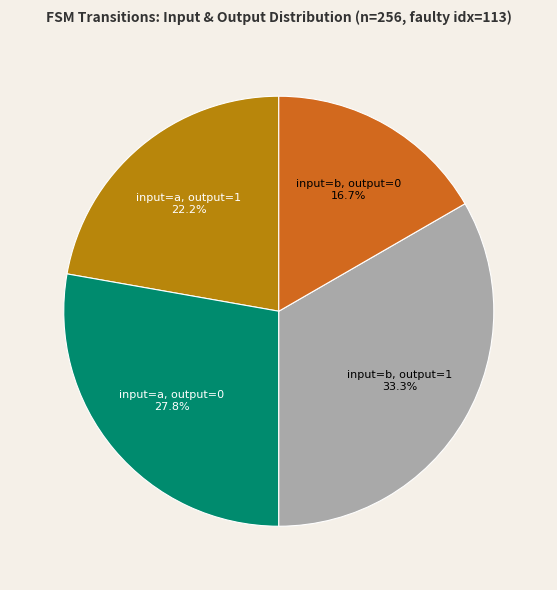

How many slices are in this pie chart?

4